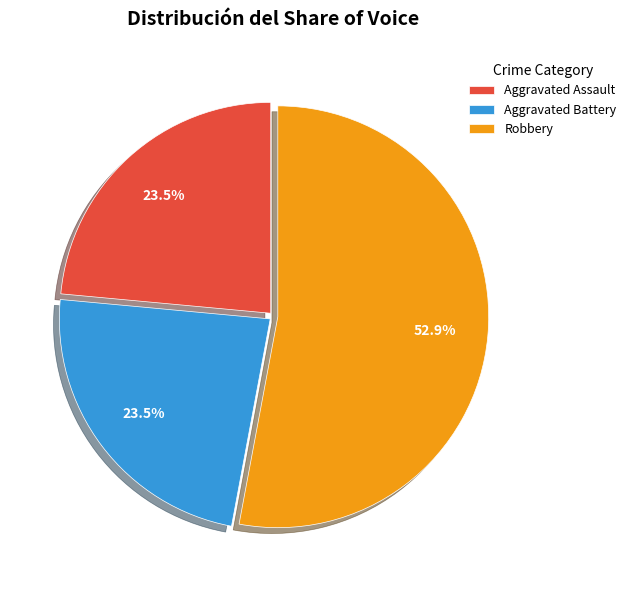

What portion of the pie excludes Aggravated Battery?

76.5%